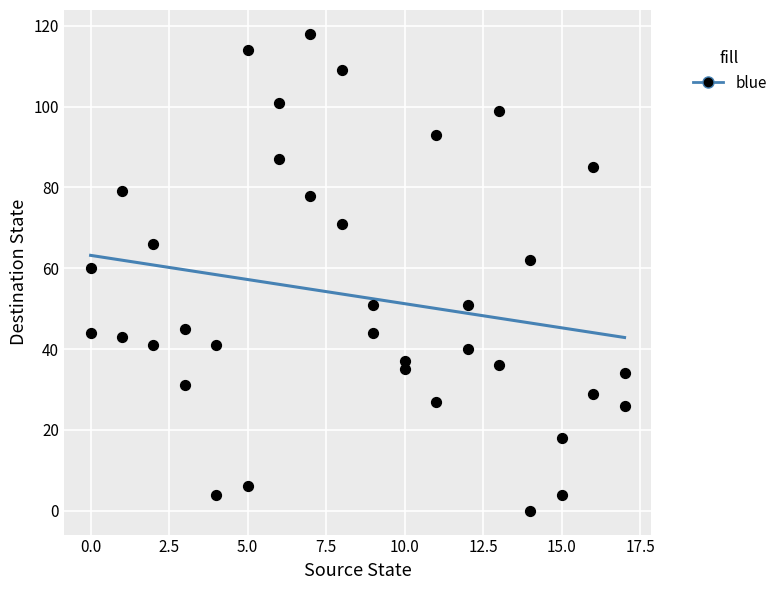

What is the range of X values (max minus min)?

17